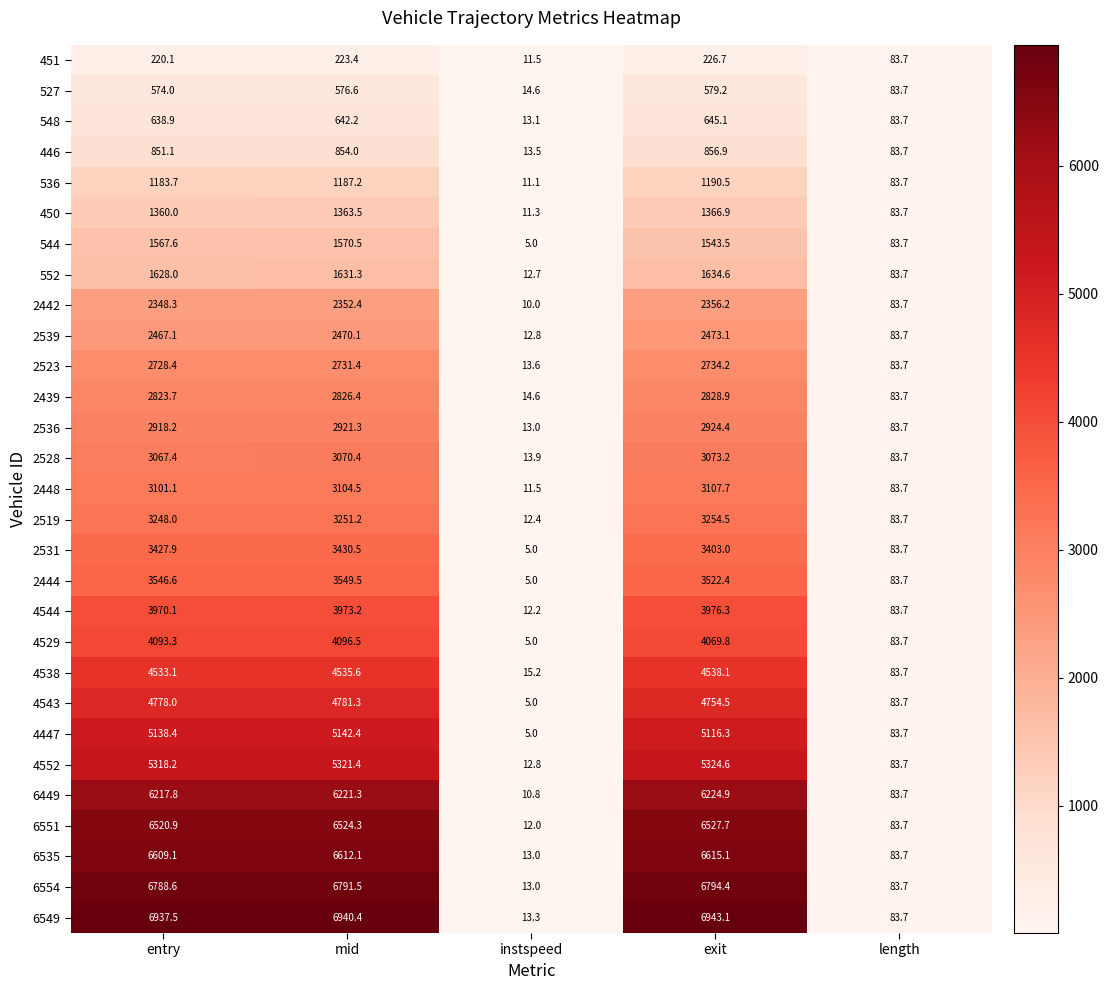

What is the sum of the 450 values at exit and mid?

2730.4